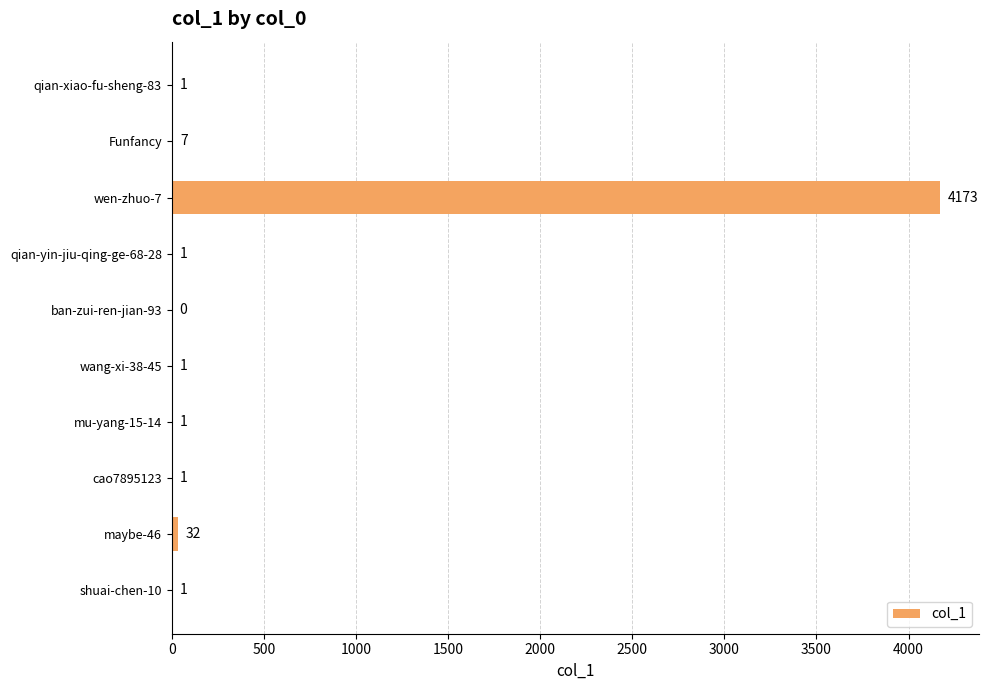

How many categories are shown in the chart?

10